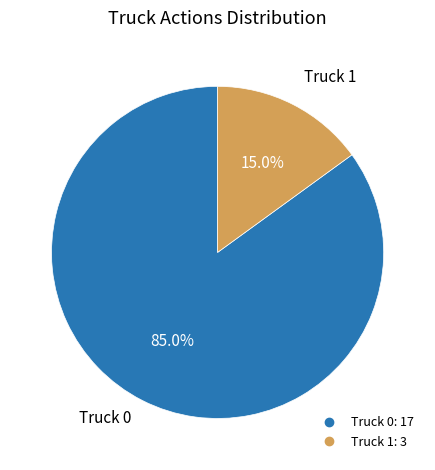

Does Truck 0 account for over 50% of the chart?

Yes